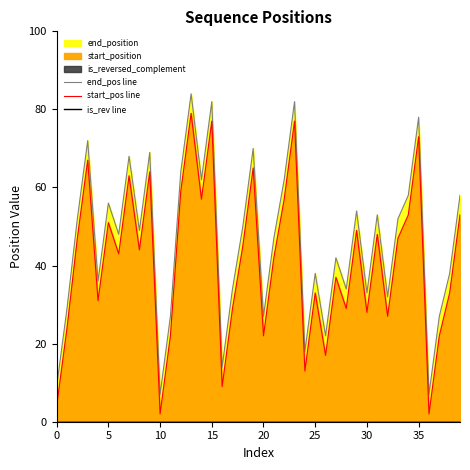

True or false: is_rev line and start_pos line intersect in this chart.

False